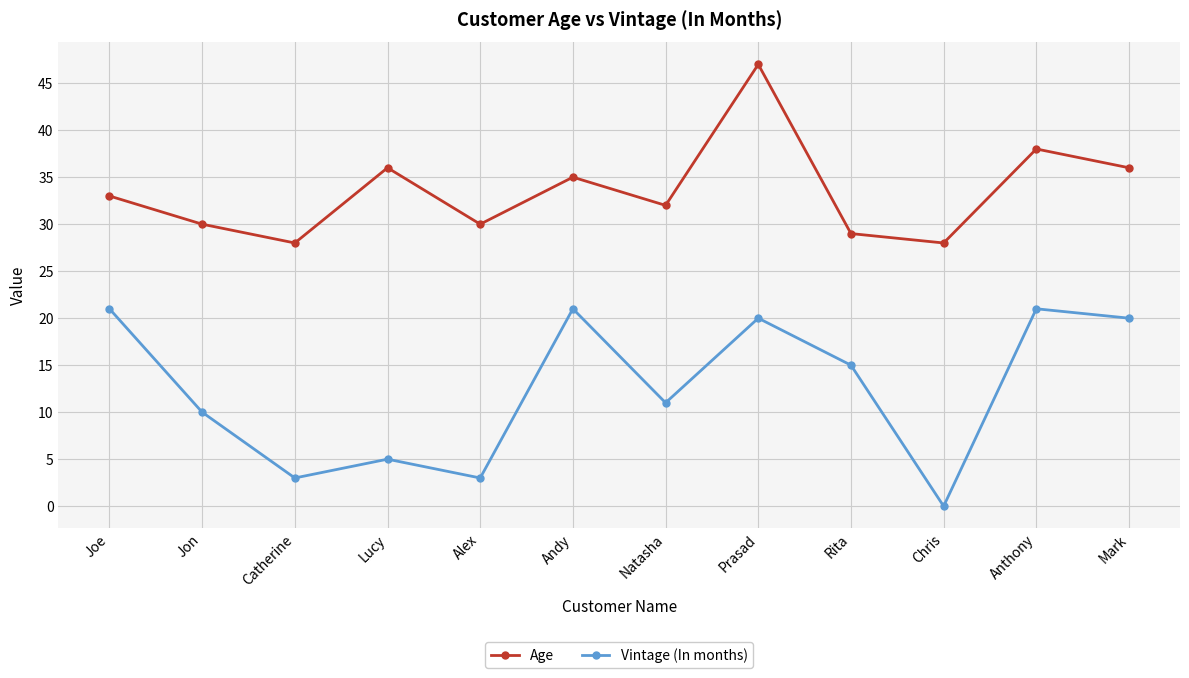

At which label does Vintage (In months) reach its minimum?

Chris